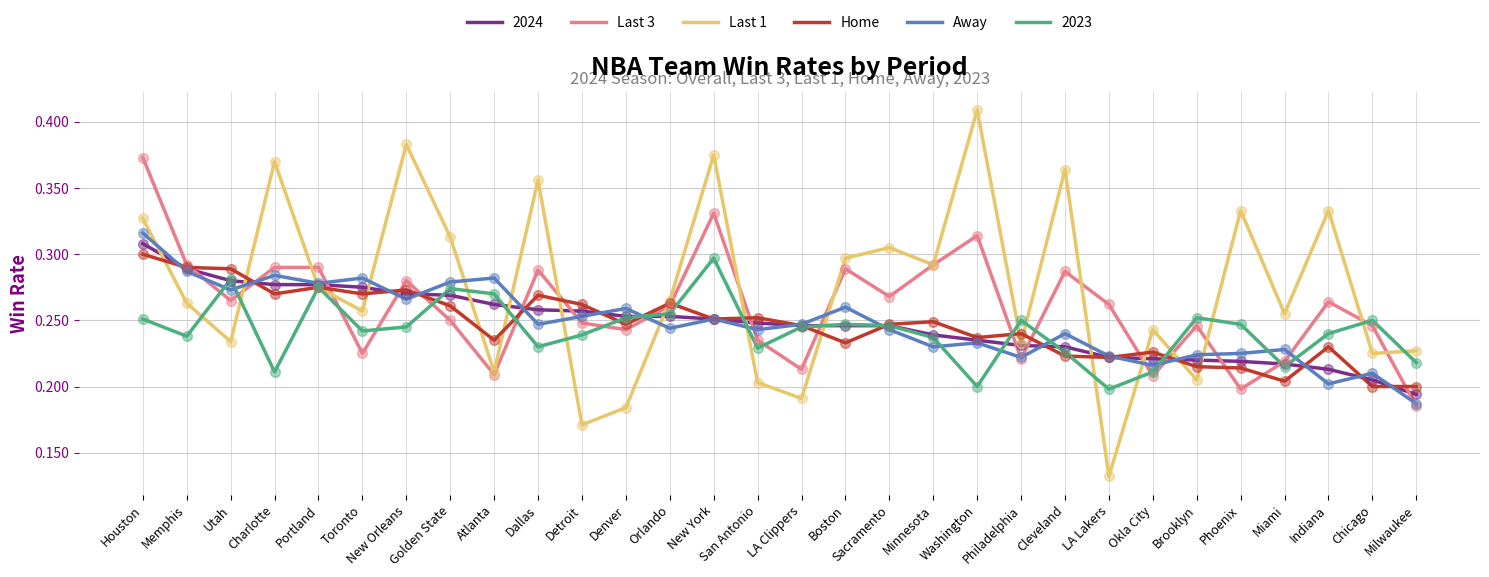

Which series has the largest range (max minus min)?

Last 1